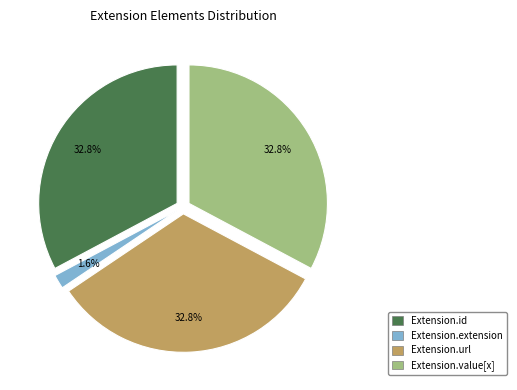

Between Extension.id and Extension.value[x], which is larger?

Extension.id